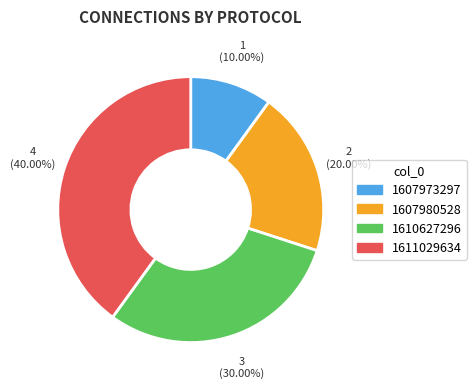

To the nearest percent, what is the average slice percentage?

25%